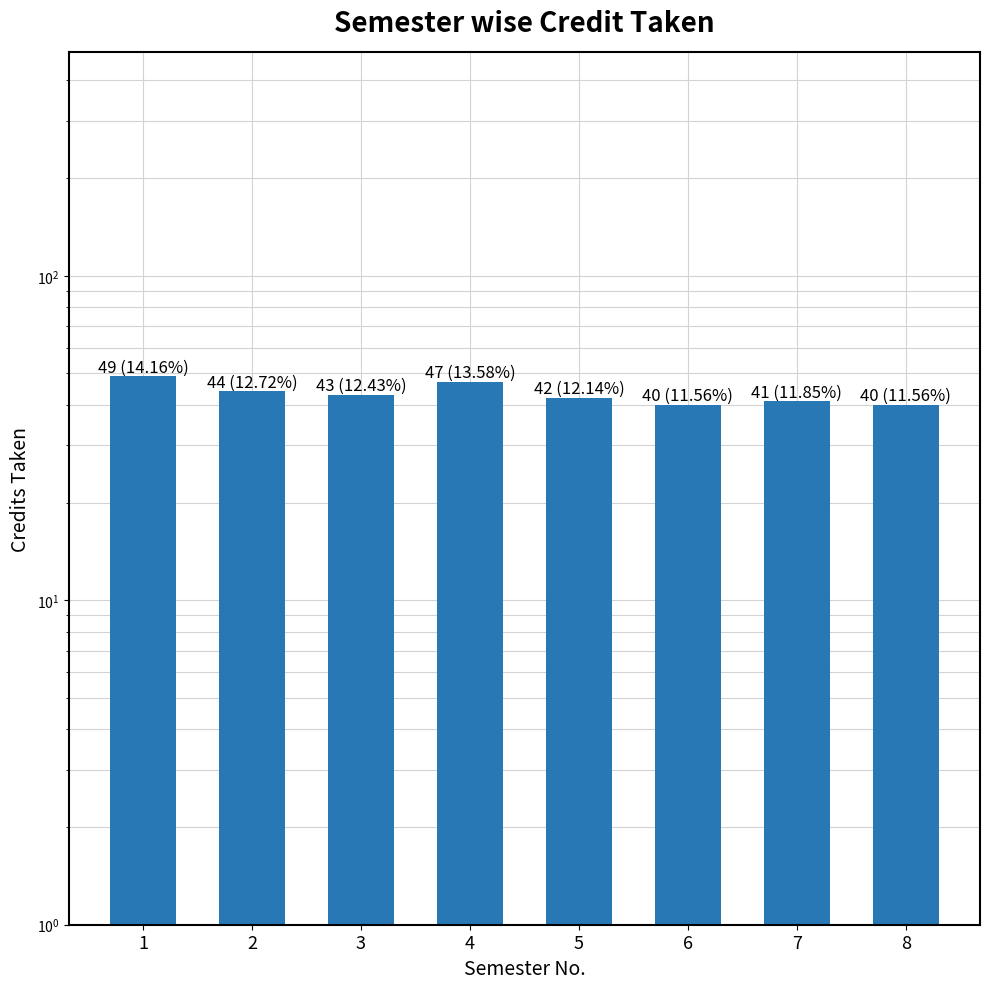

How many data points are less than 43?

4